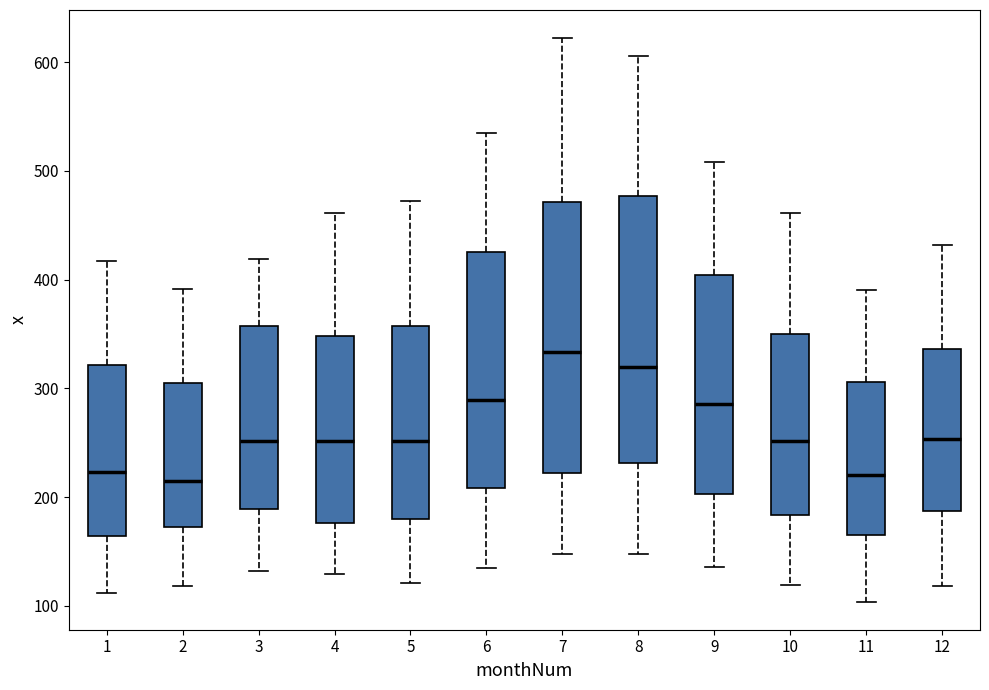

Which box has the highest median line?

7